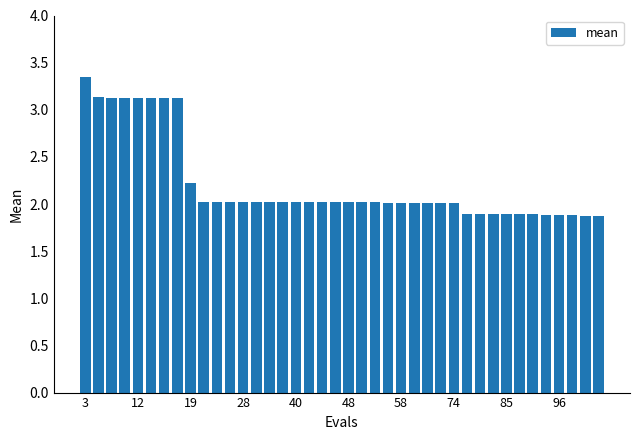

What is the value of the 36th bar from the left?

1.9